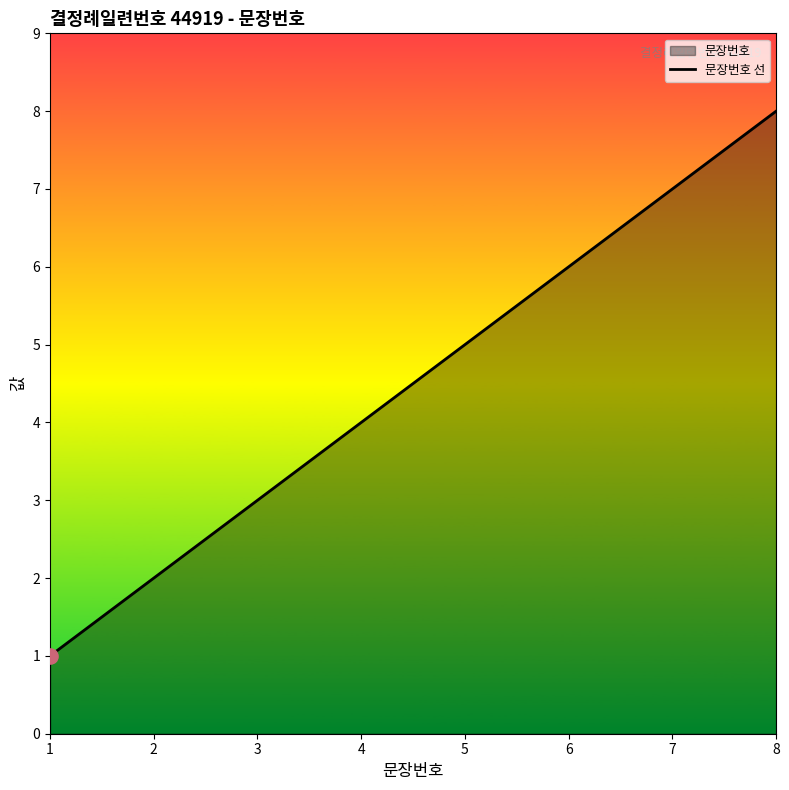

Between 7 and 8, which is larger?

8